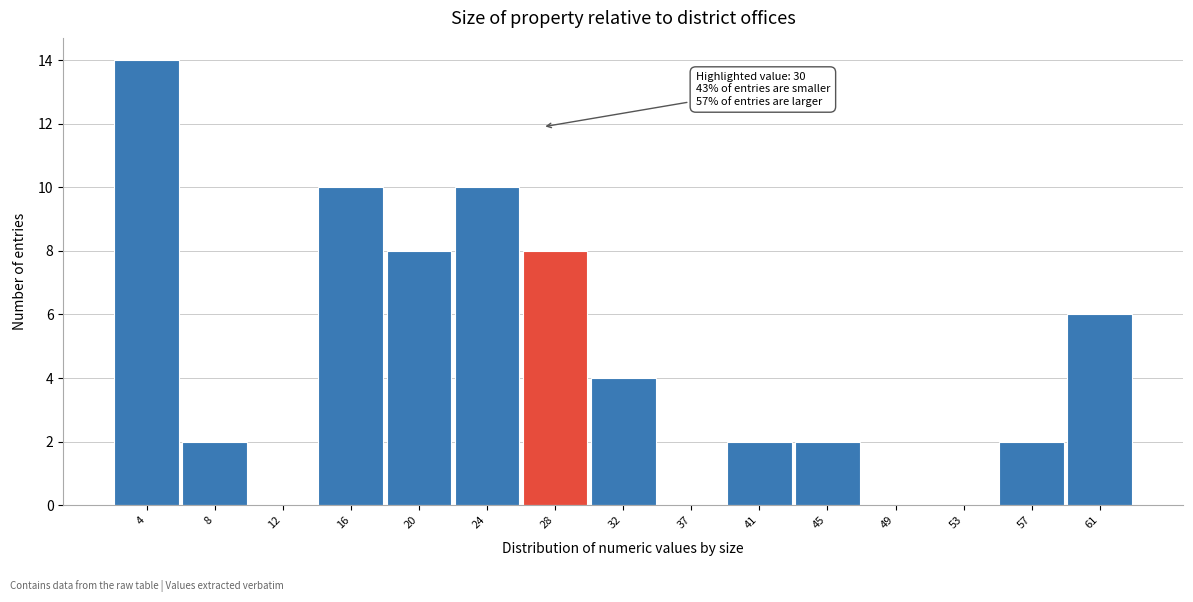

Reading left to right, extract all data points from this chart.

4=14	8=2	12=0	16=10	20=8	24=10	28=8	32=4	37=0	41=2	45=2	49=0	53=0	57=2	61=6